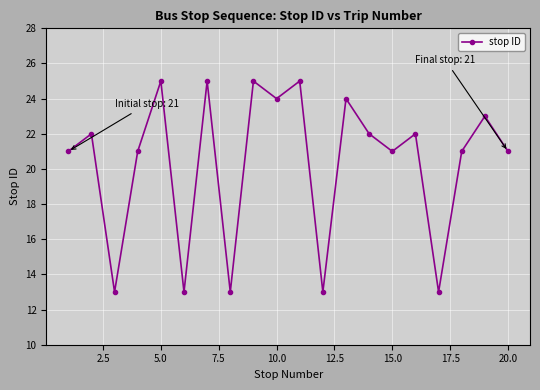

What is the difference between the second highest and minimum values?

12